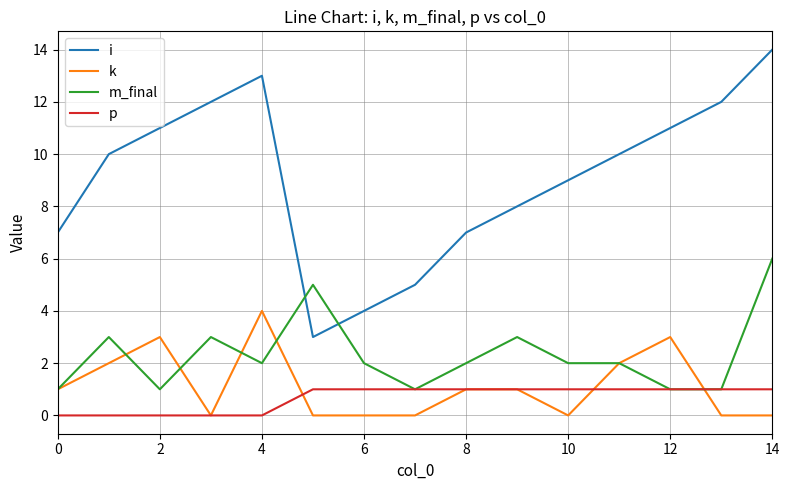

What are all the series names shown in the legend?

i, k, m_final, p